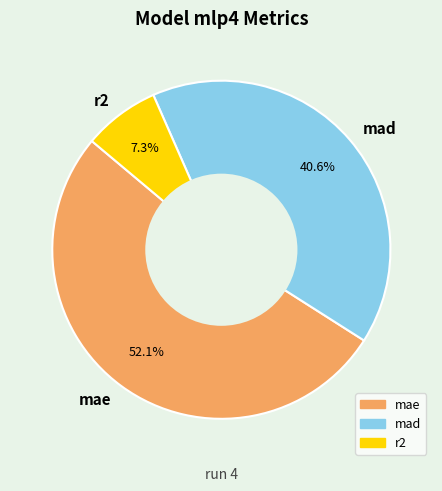

Rank the categories by value from lowest to highest.

r2, mad, mae